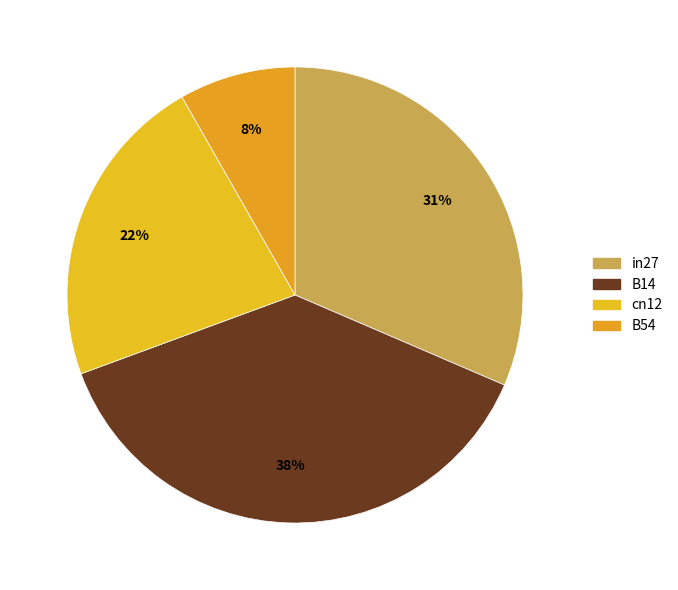

What is the largest slice in the pie chart?

B14